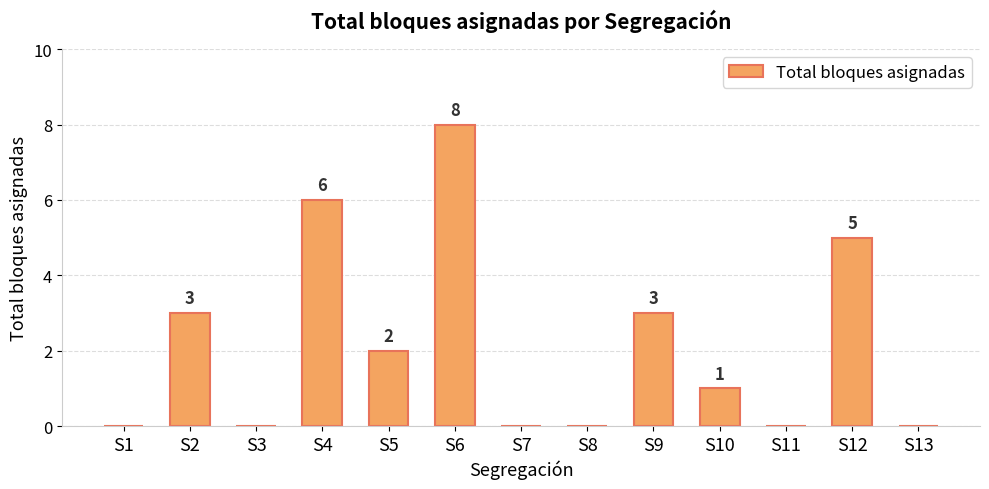

What is the change in value from S10 to S12?

+4